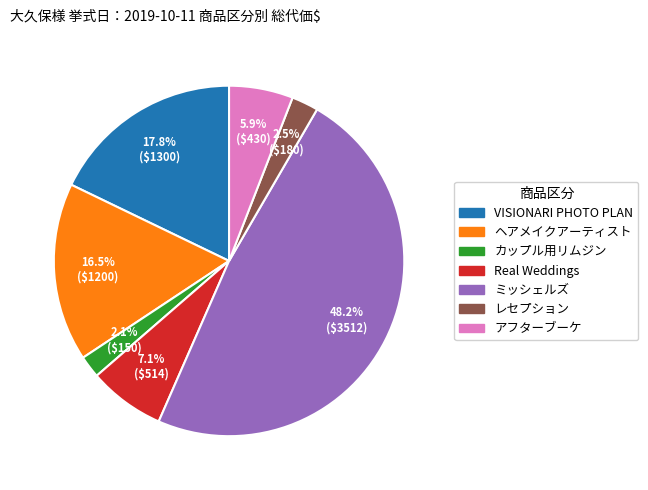

What percentage is NOT represented by レセプション?

97.5%